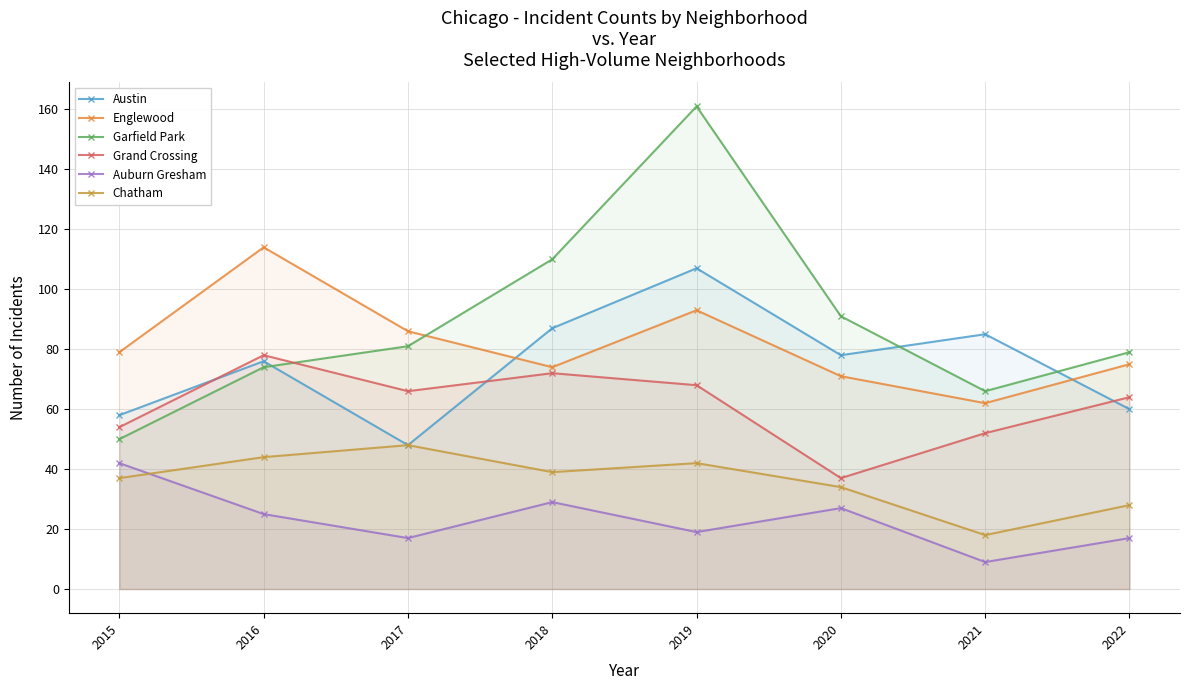

Where does the Garfield Park series first go above 81?

2018